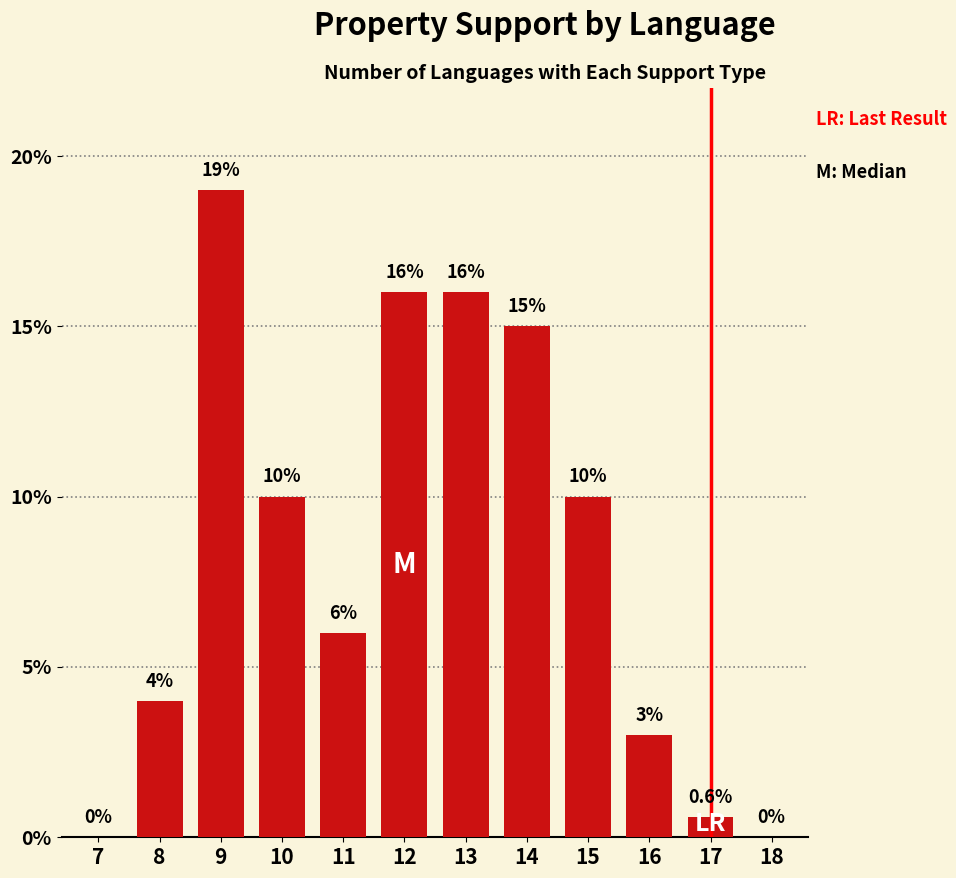

Reading right to left, list all the values displayed in this chart.

18=0.0	17=0.6	16=3.0	15=10.0	14=15.0	13=16.0	12=16.0	11=6.0	10=10.0	9=19.0	8=4.0	7=0.0